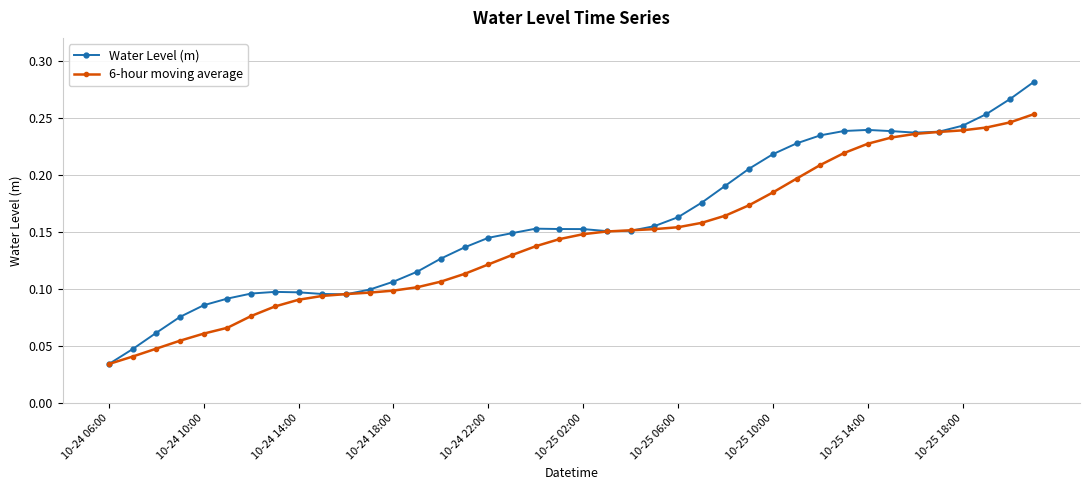

Count the 6-hour moving average values in the range 0 to 1.

40